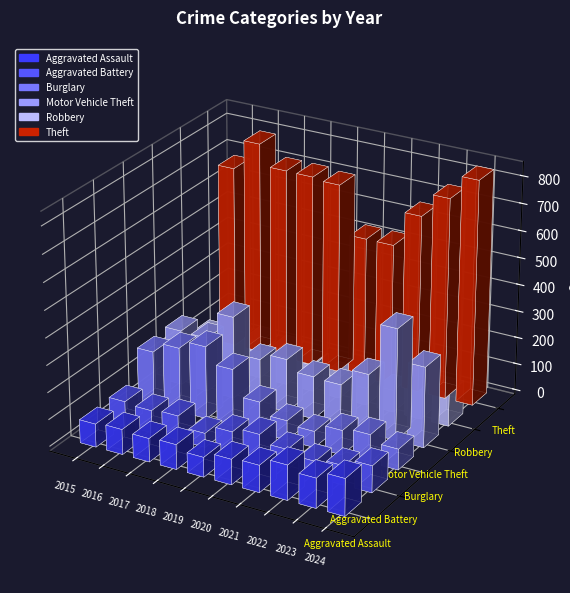

What is the sum of all Aggravated Battery values?

807